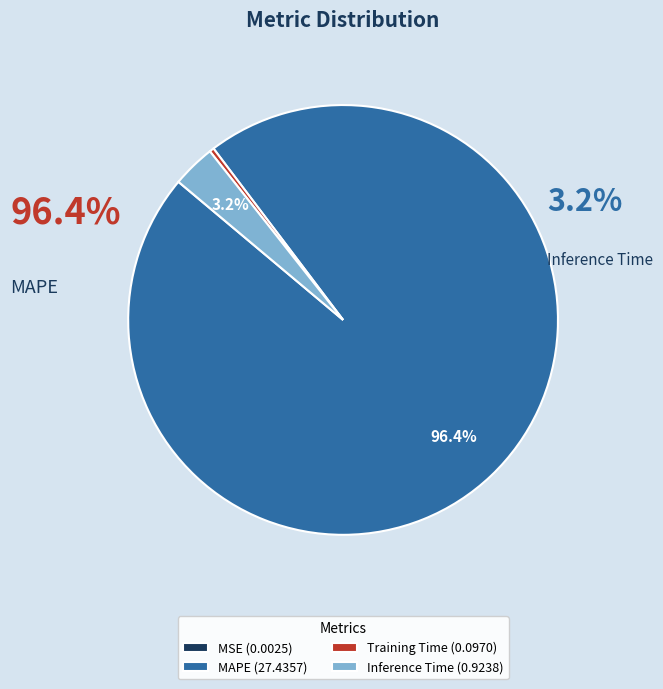

Count the number of slices in the pie.

4